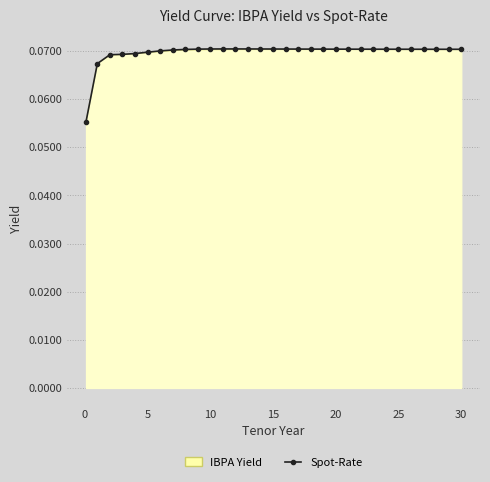

Which series has the widest spread of values?

Spot-Rate